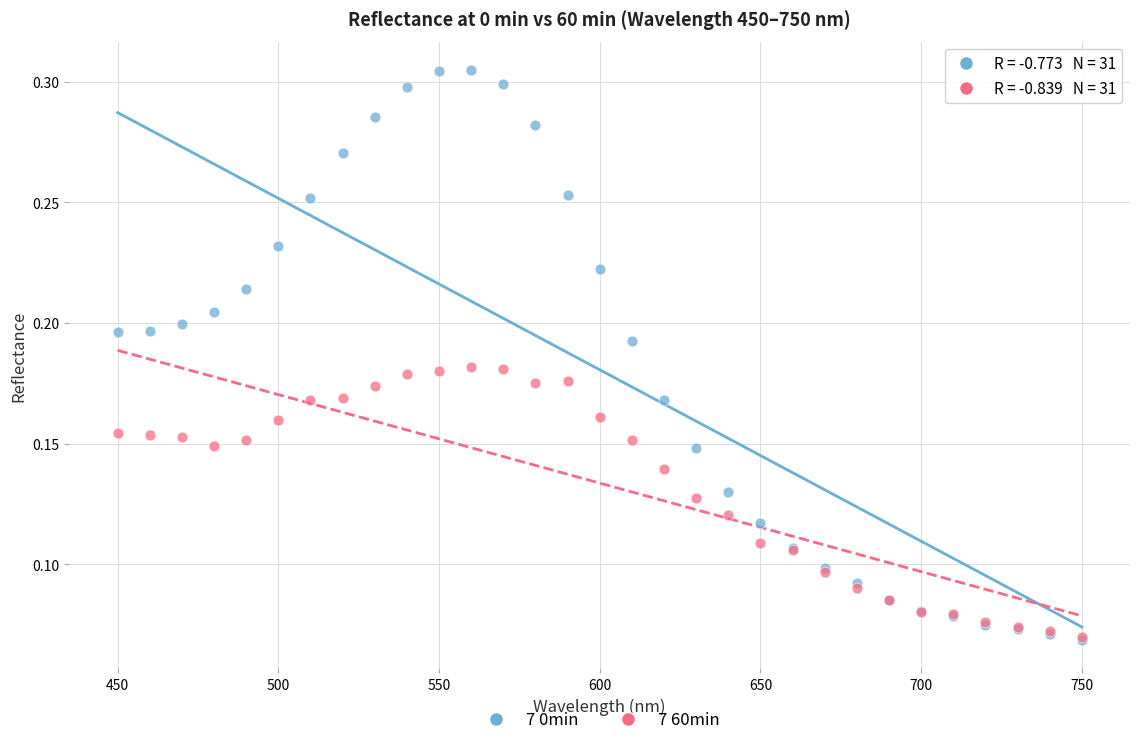

What are all the series names shown in the legend?

7 0min, 7 60min